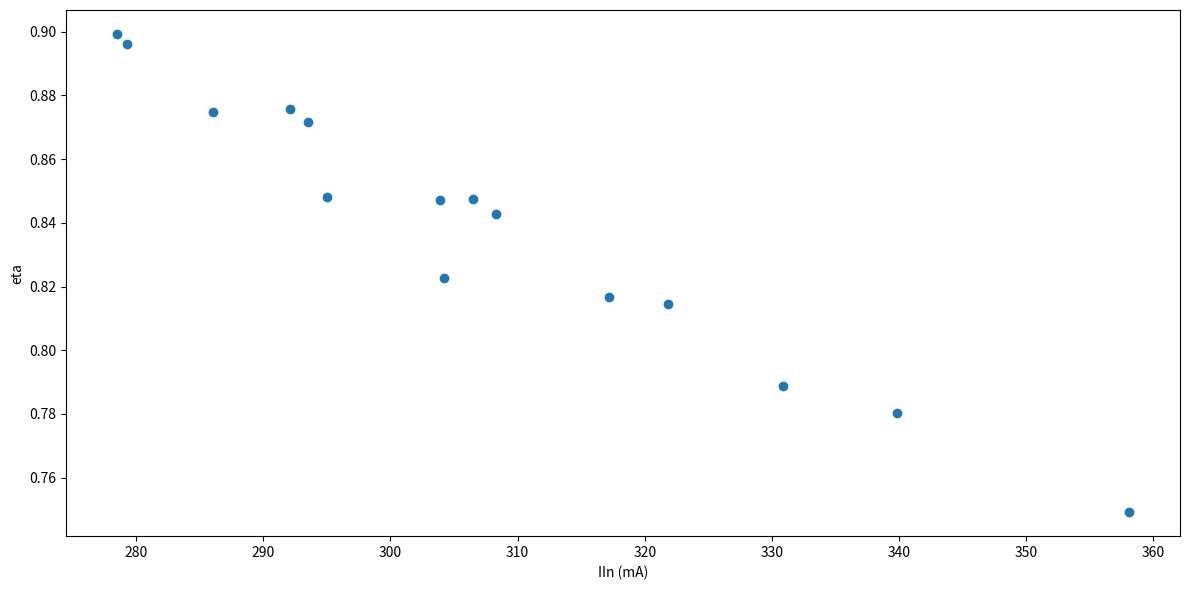

What is the range of X values (max minus min)?

79.6